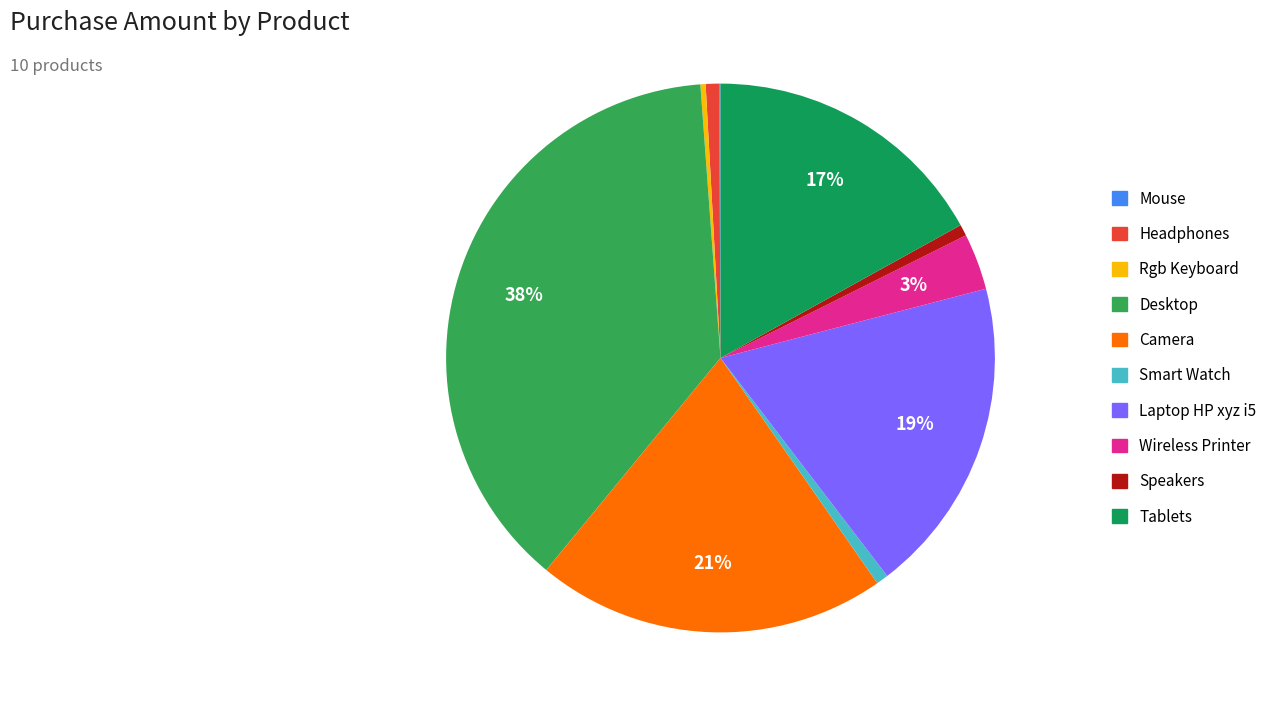

What percentage is NOT represented by Mouse?

99.9%